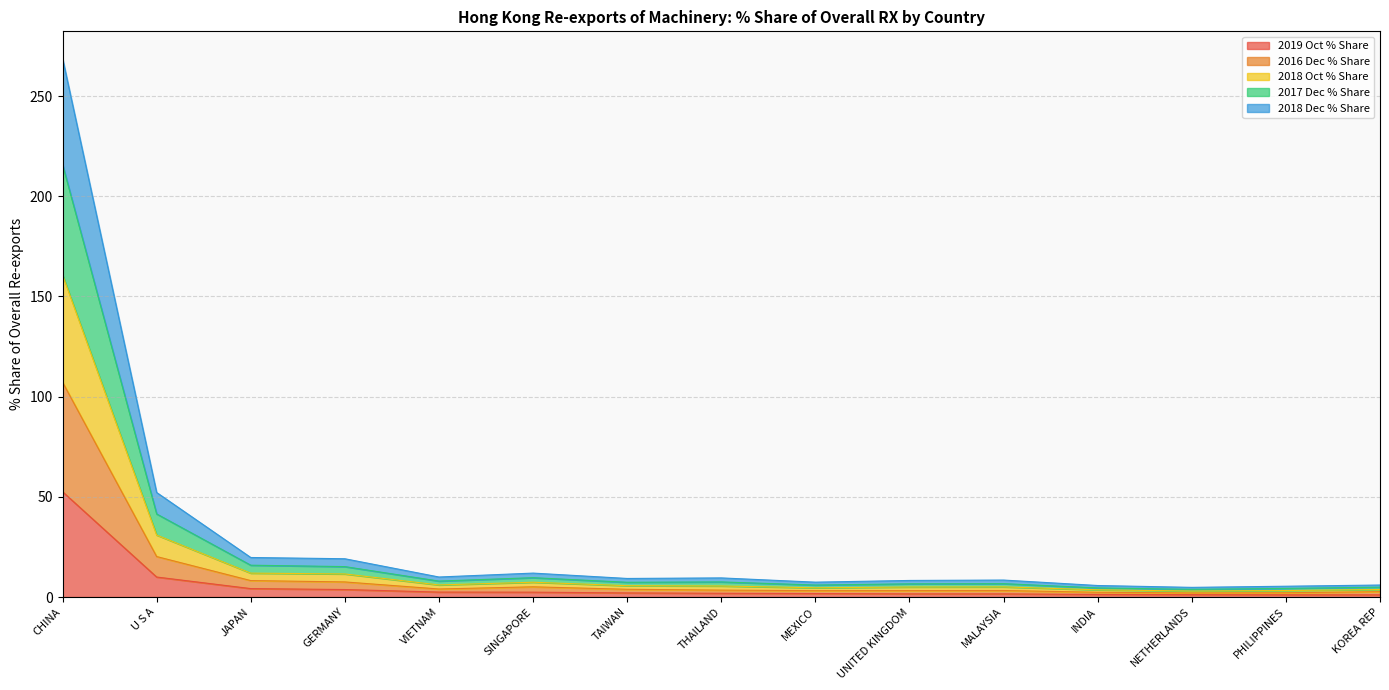

True or false: 2018 Dec % Share and 2016 Dec % Share cross at least once.

False